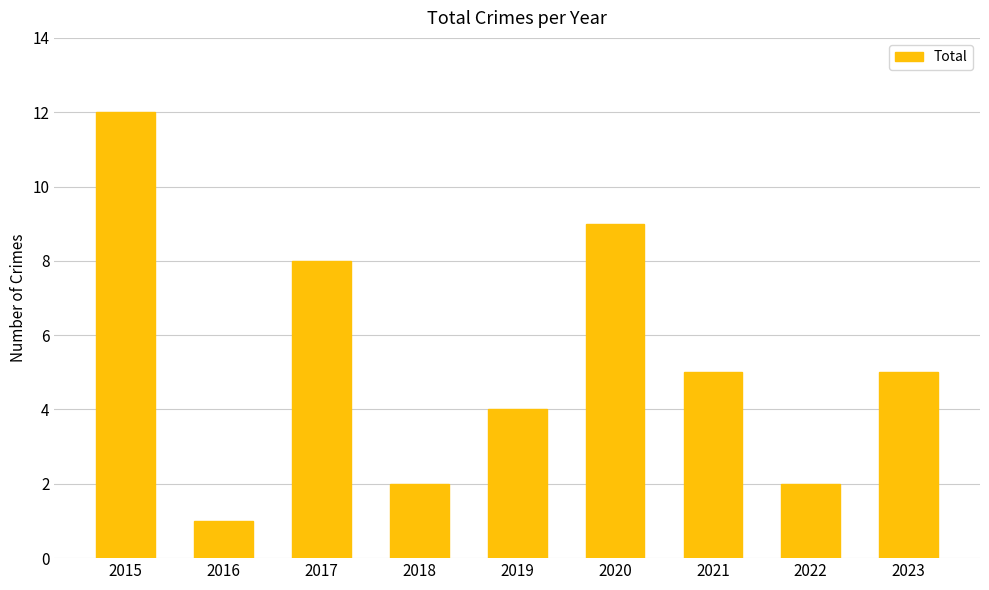

Which label corresponds to the largest value in the chart?

2015